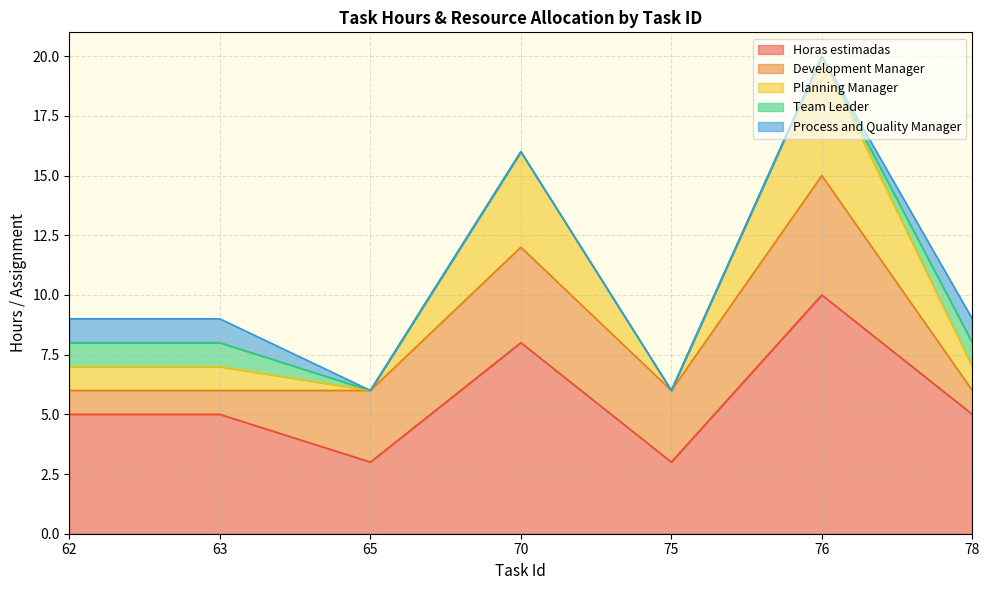

True or false: Planning Manager and Team Leader intersect in this chart.

False